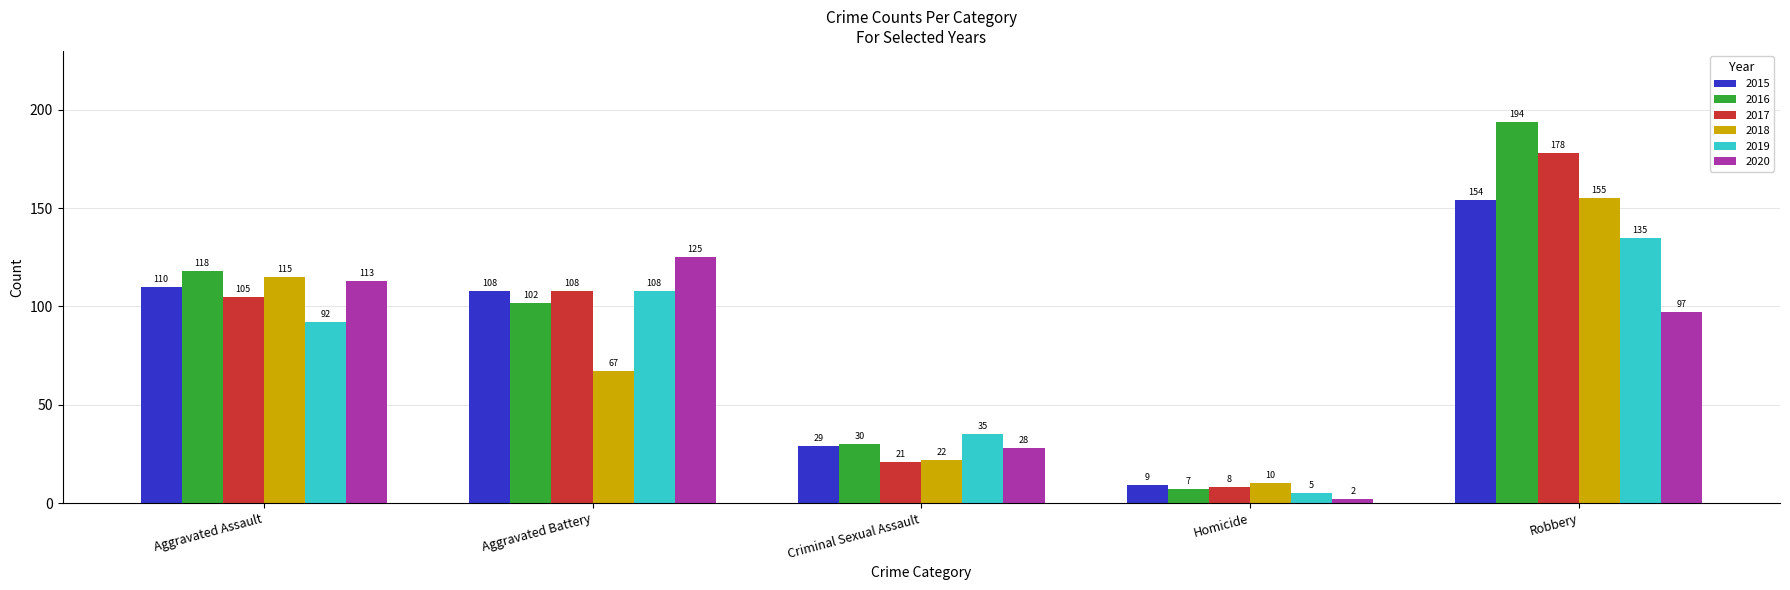

What is the approximate value of 2015 at Robbery?

154